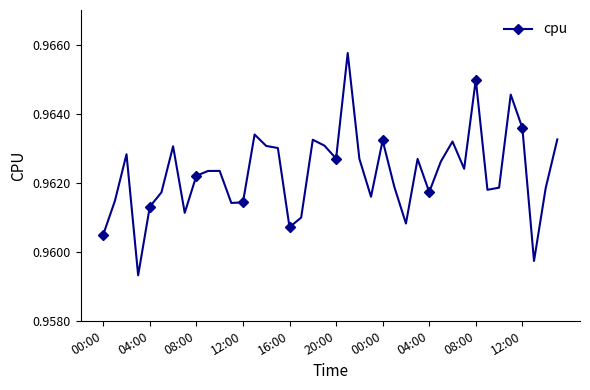

What is the sum of all values?

38.5